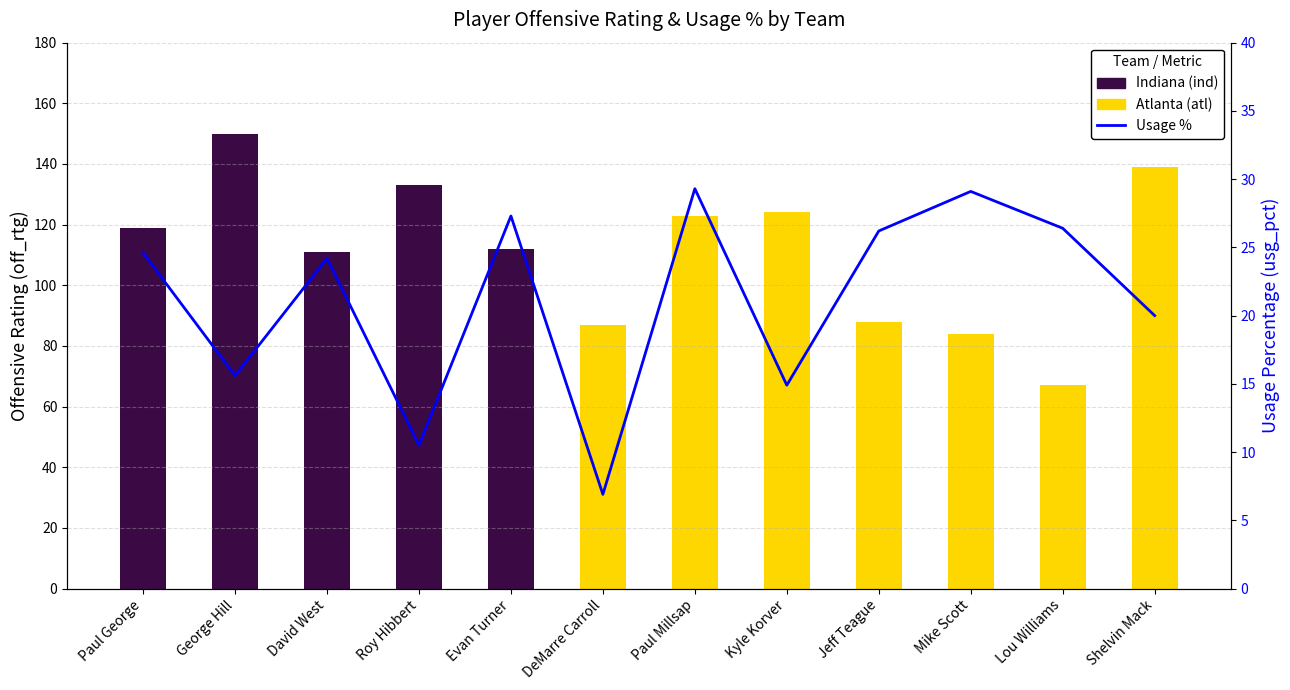

True or false: the data shows 24.6 at Paul George.

True